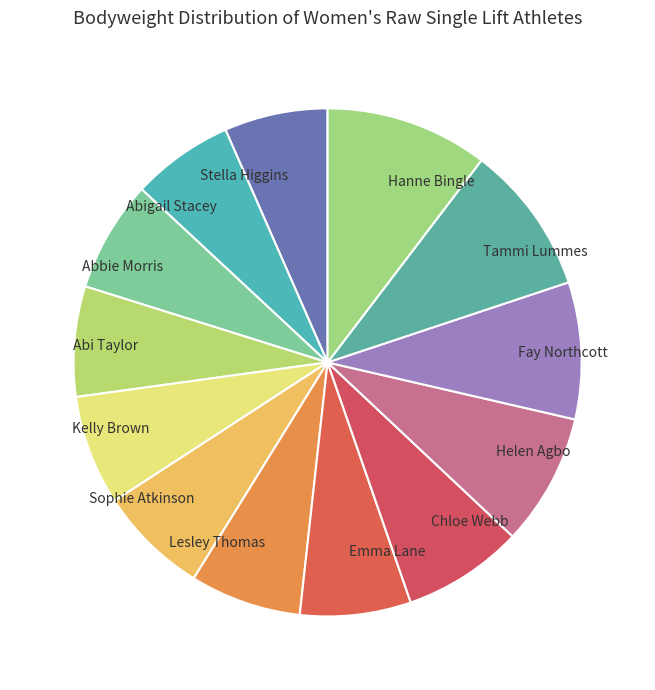

Does any single category account for the majority?

No